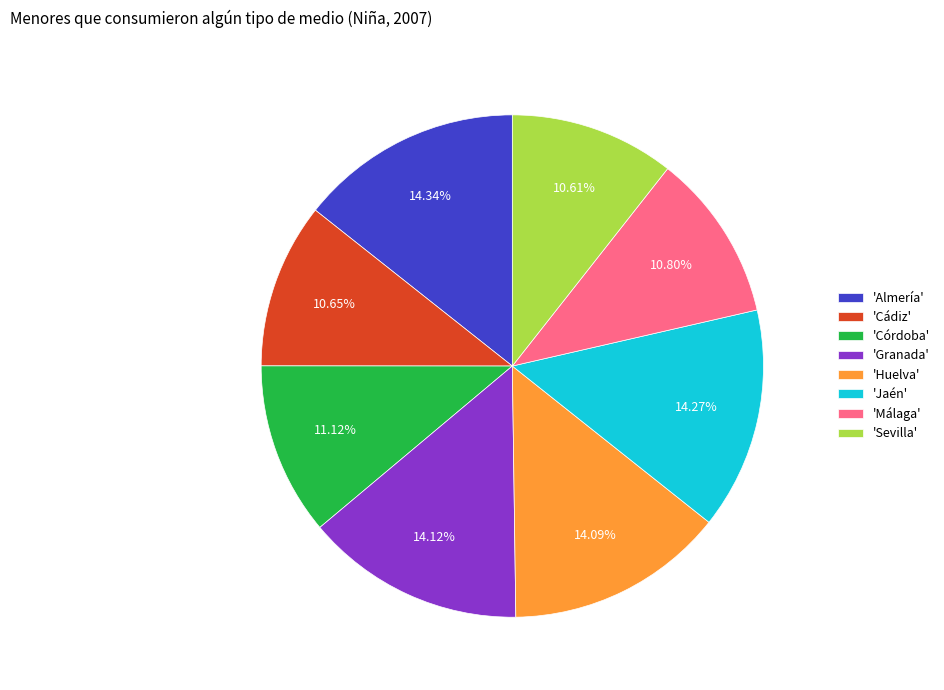

Which has a higher value, 'Cádiz' or 'Granada'?

'Granada'